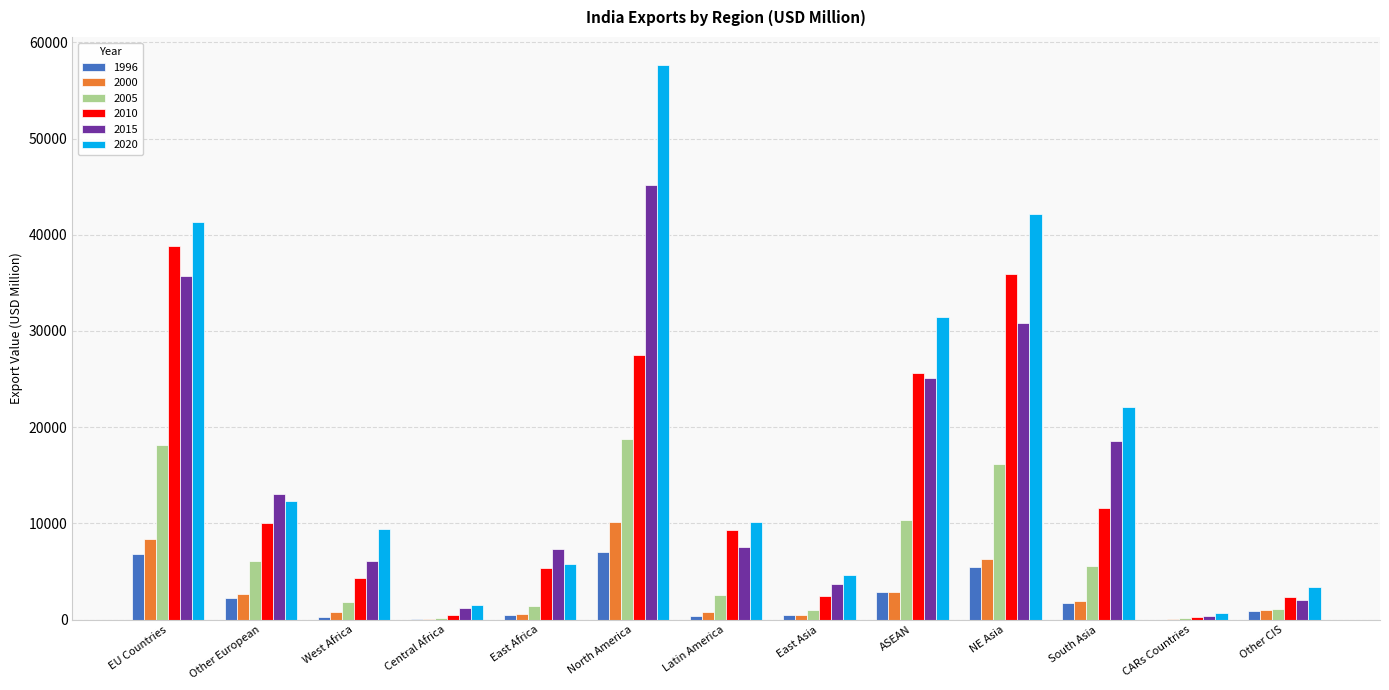

The value of 2000 at EU Countries is 8399.6. True or false?

True